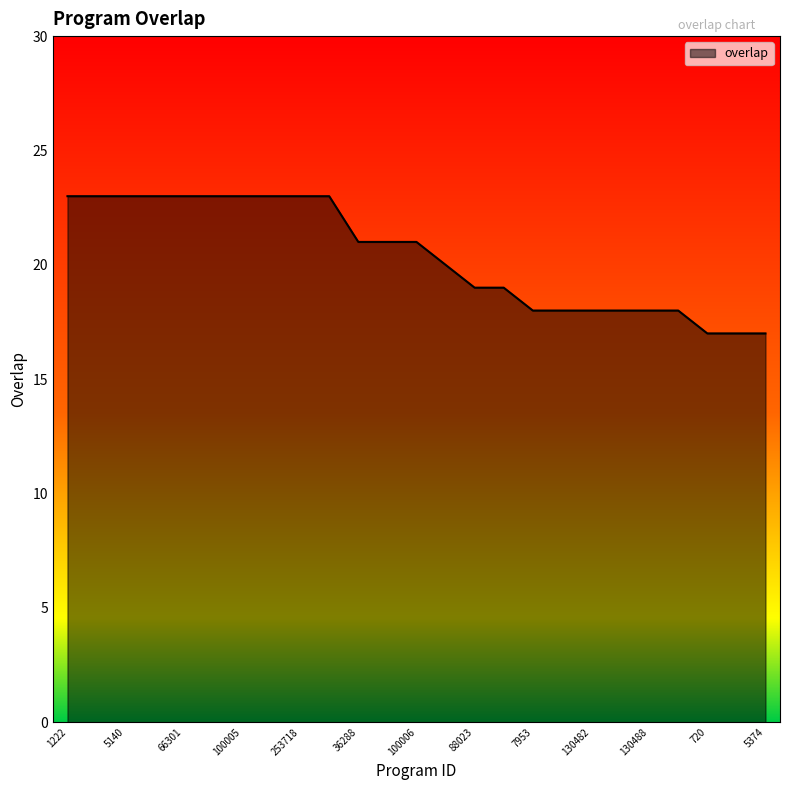

What is the difference between the maximum and minimum values?

6